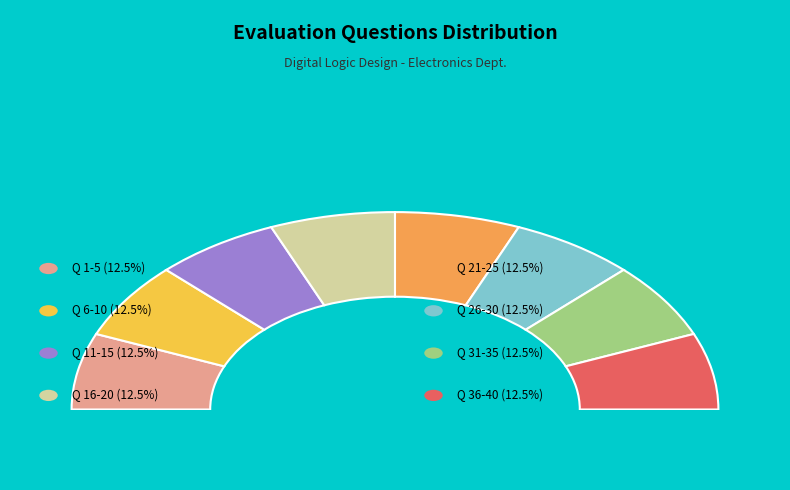

Does Q=14 represent more than half of the total?

No